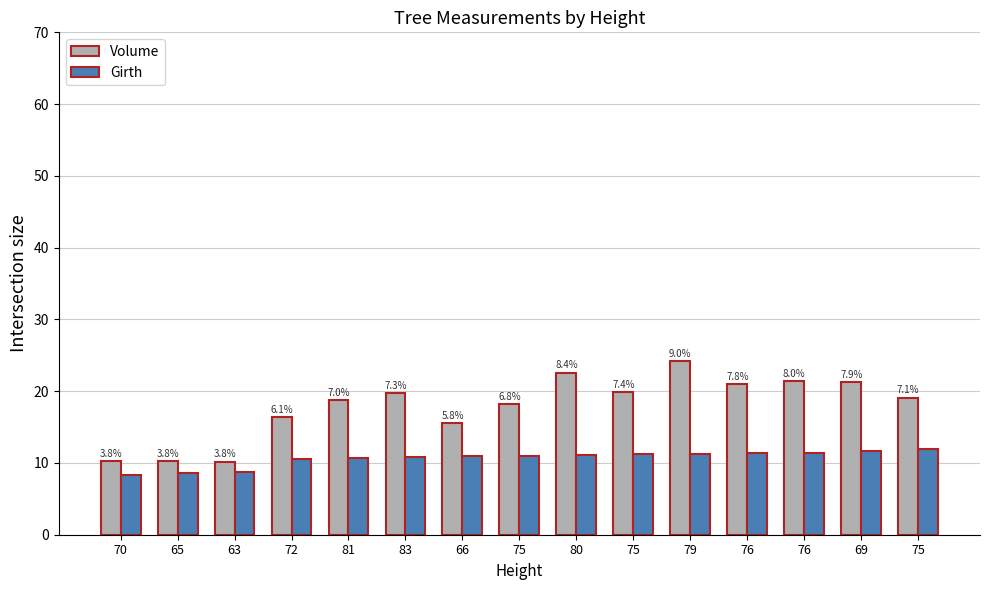

Which series has the largest range (max minus min)?

Volume